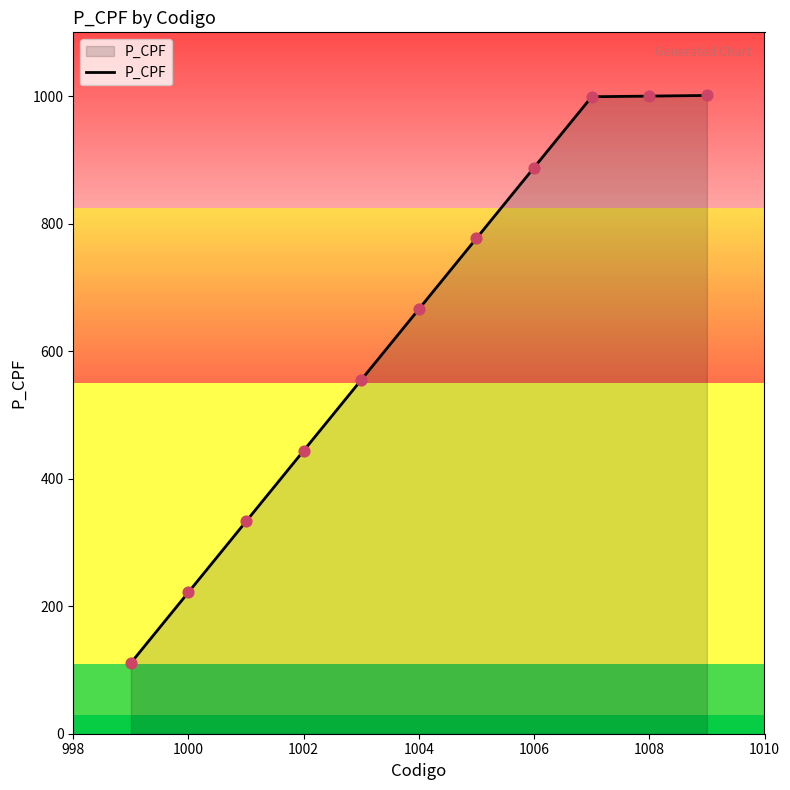

What is the greatest value displayed?

1001